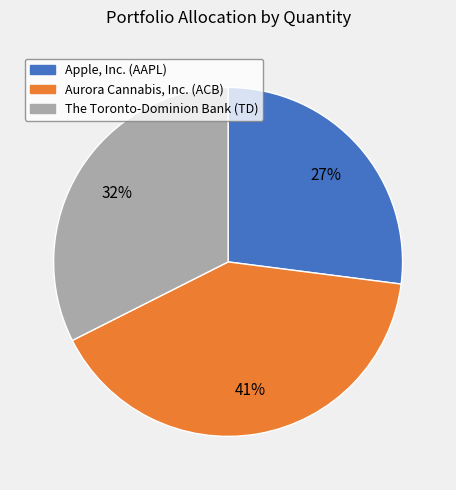

Is Apple, Inc. (AAPL) the majority of the pie?

No